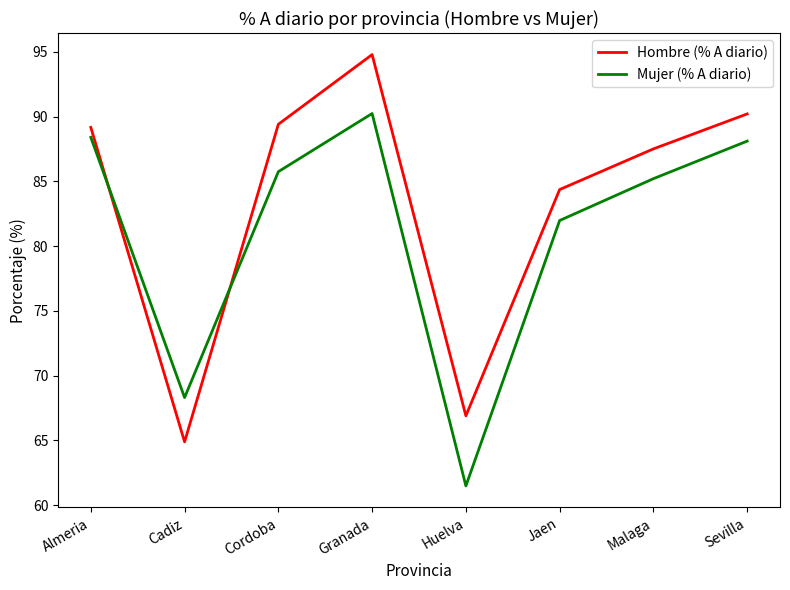

The value of Mujer (% A diario) at Huelva is 85.5. True or false?

False